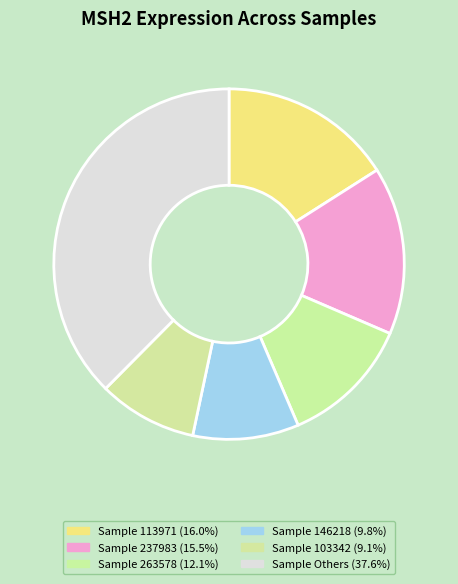

How many slices are in this pie chart?

6